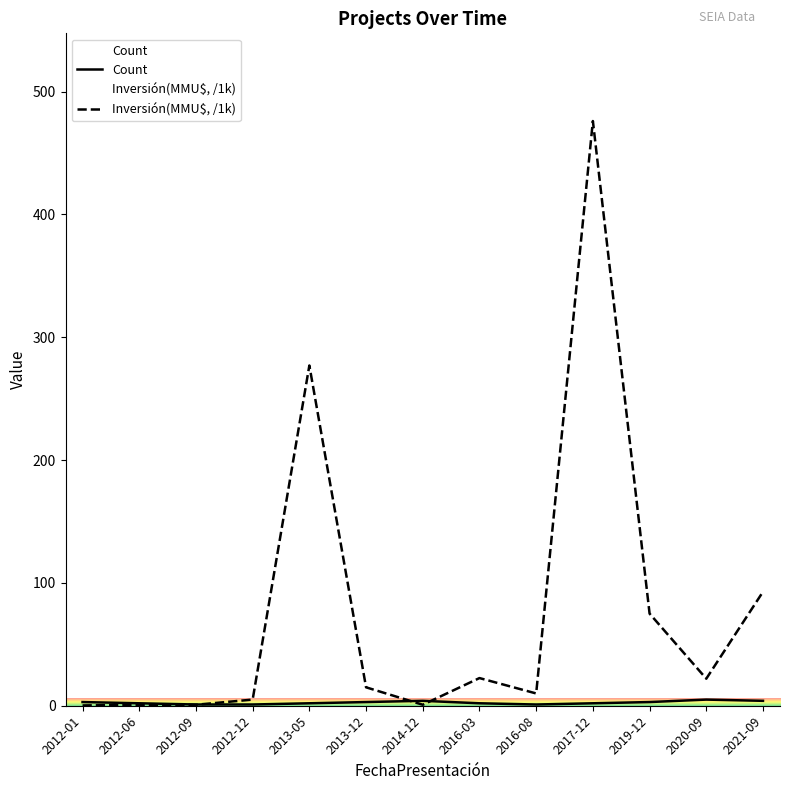

Which series ends up on top after the final intersection of Inversión(MMU$, /1k) and Count?

Inversión(MMU$, /1k)